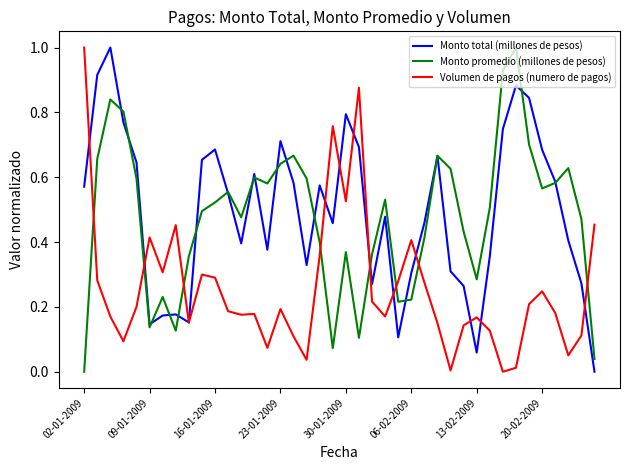

Does the chart display data point markers on the line(s)?

No